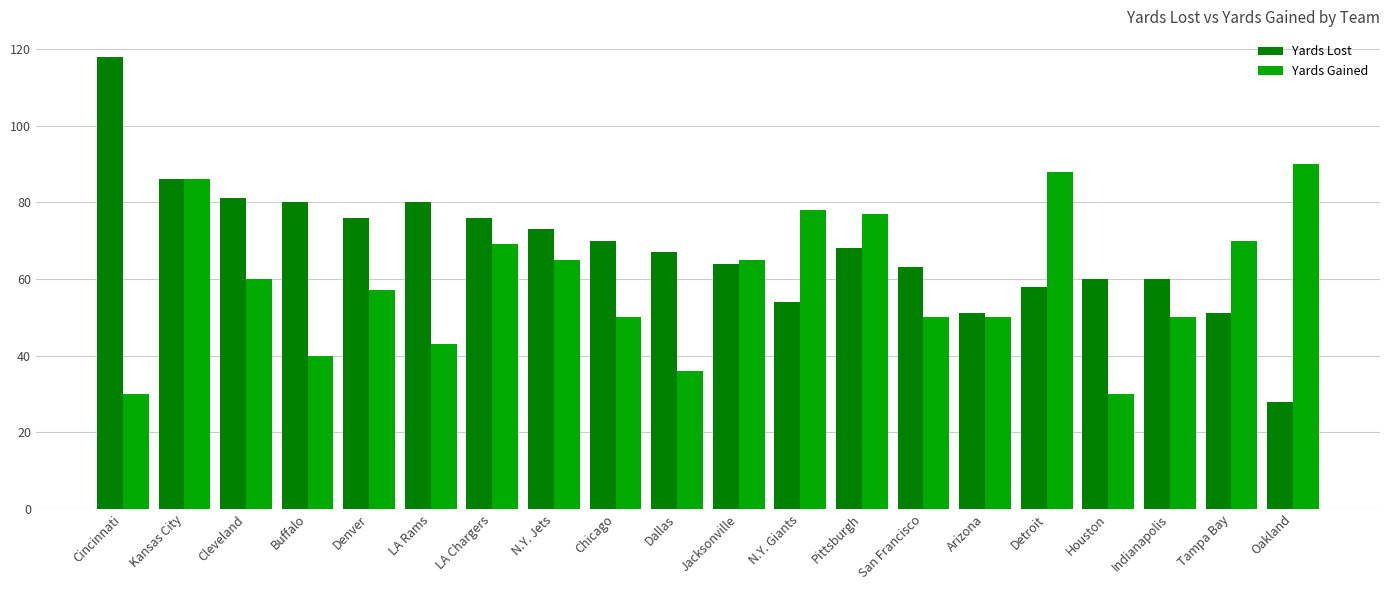

Rank the series at N.Y. Jets from lowest to highest value.

Yards Gained, Yards Lost